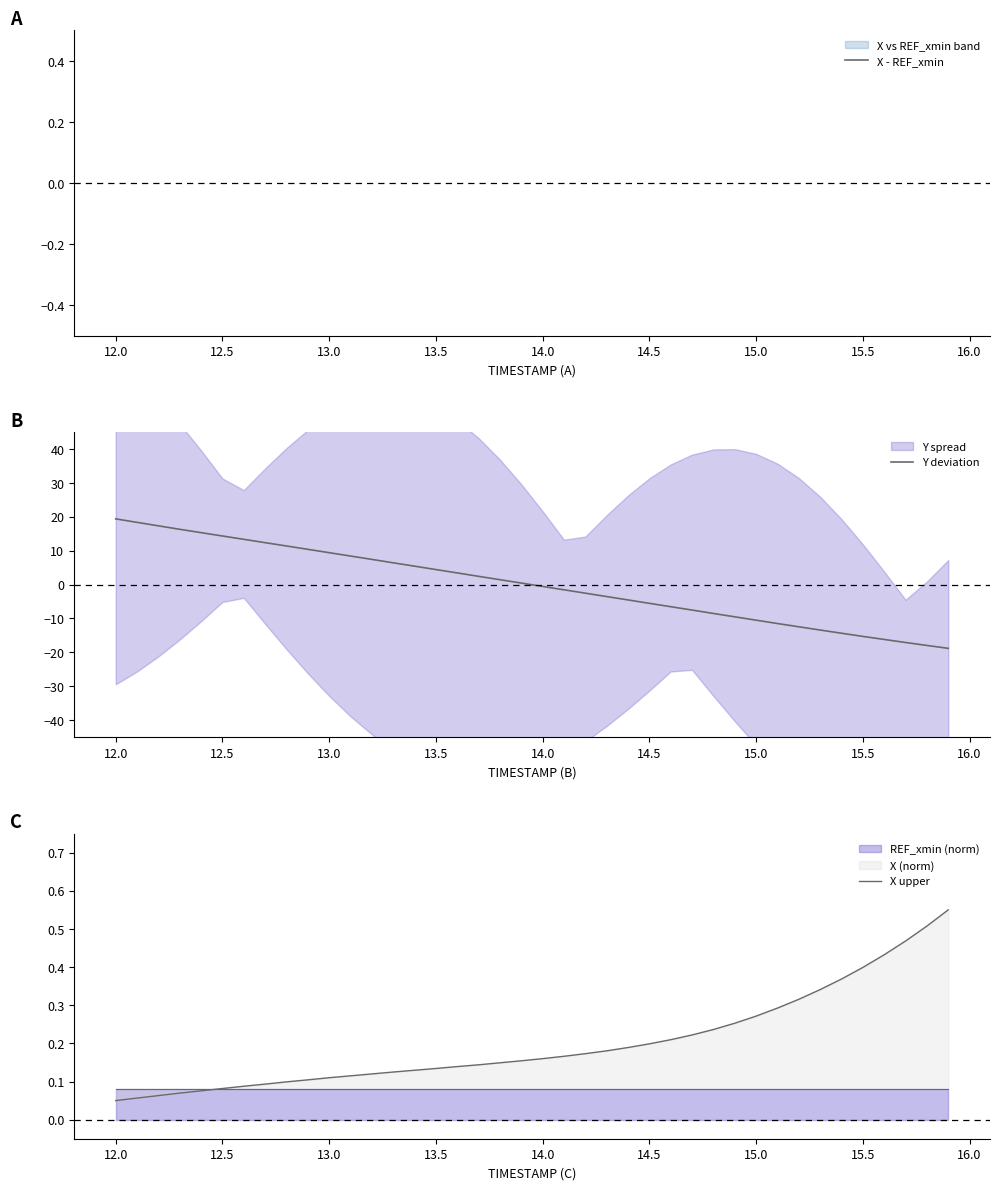

What is the lowest value of the Y deviation series?

-18.8